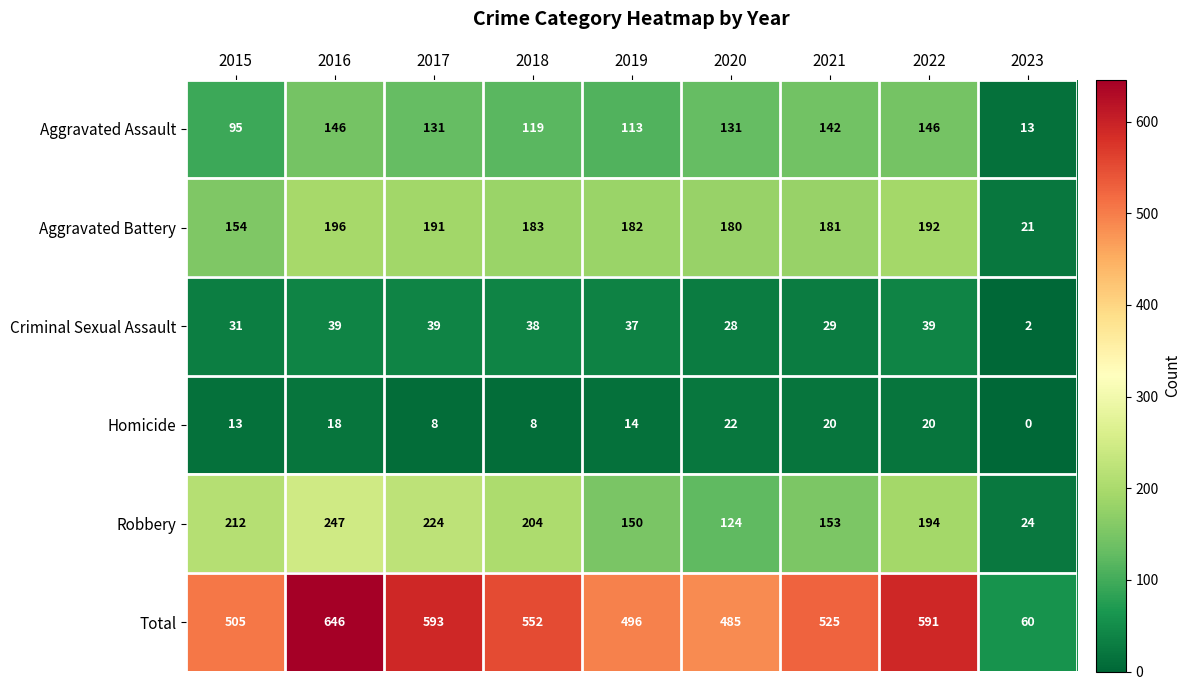

The Robbery series shows 204 at 2018. True or false?

True